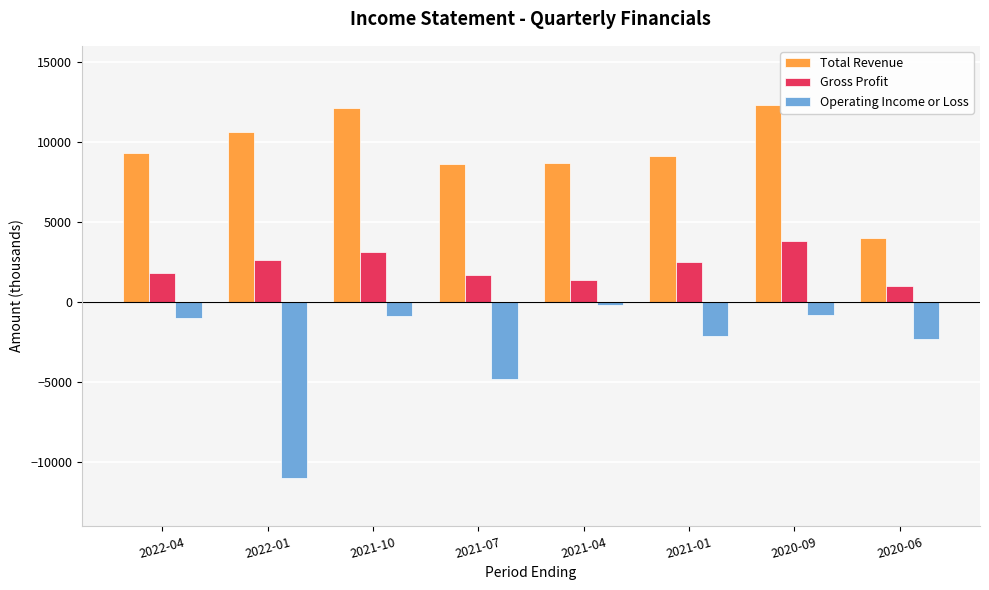

What value does the Total Revenue series have at 2021-01, to the nearest 100?

9100